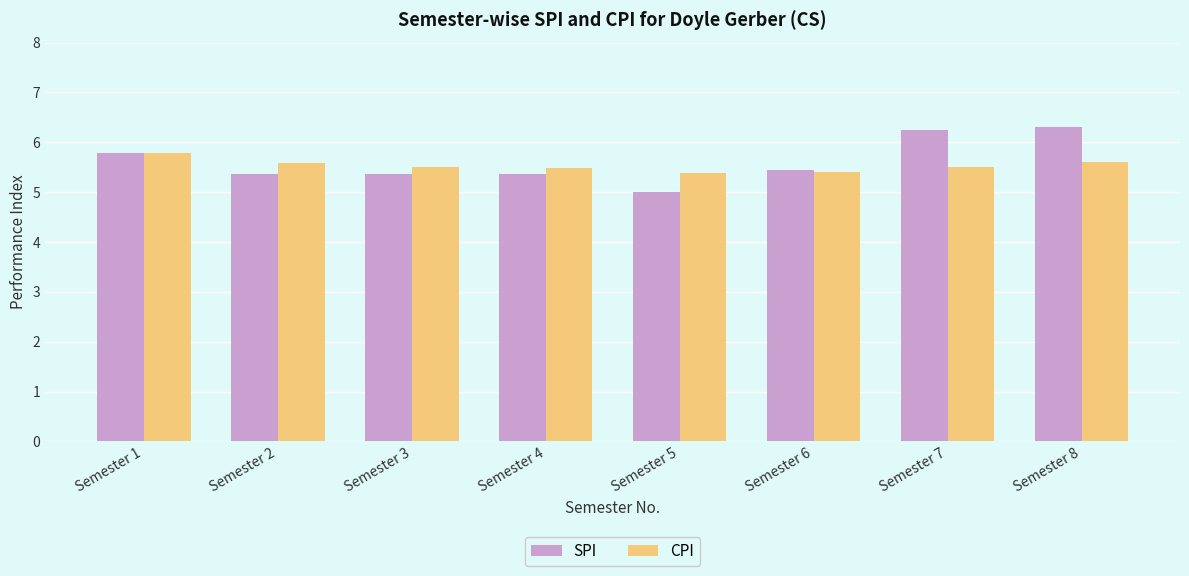

At which category does the chart reach its minimum across all series?

Semester 5